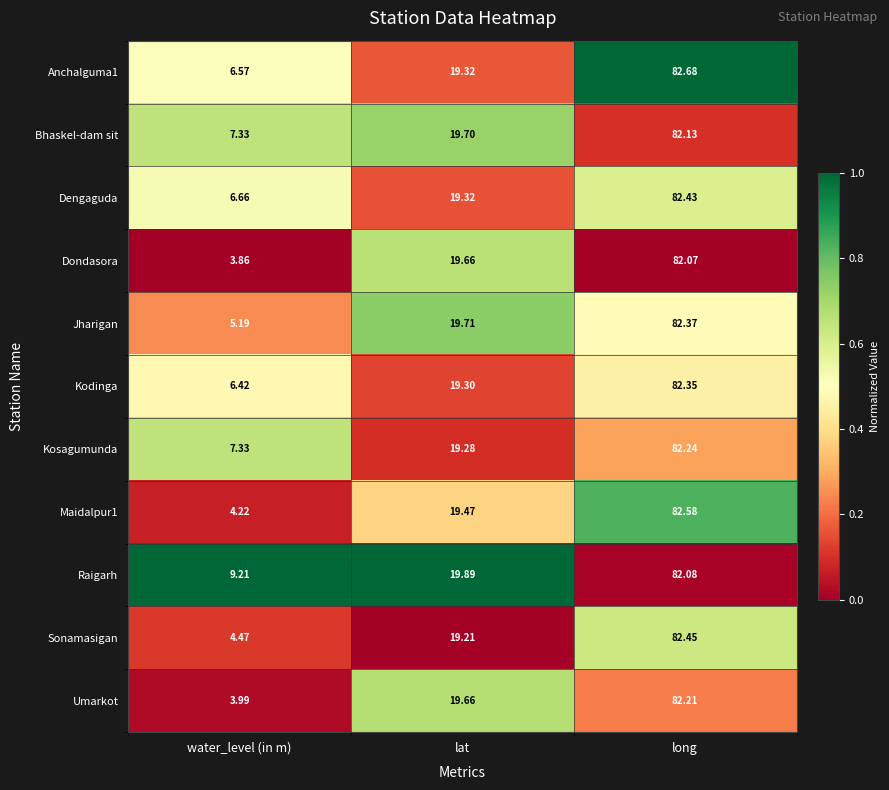

Between water_level (in m) and lat, which series saw the biggest shift?

Dondasora